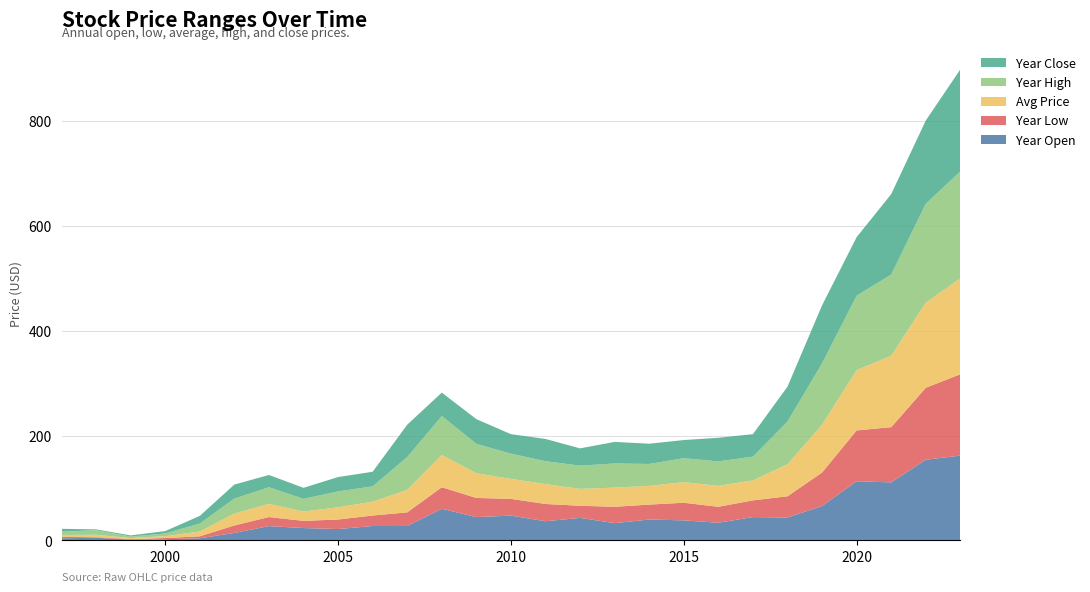

Reading left to right, what are all the values shown in this chart?

Year Open: 4.1	5.1	1.5	2.3	4.1	14.3	27.3	23.6	21.7	27.5	27.5	60.4	44.5	47.4	36.6	43.0	33.0	39.9	38.3	33.8	44.6	43.8	65.7	112.9	110.8	154.0	161.9
Year Low: 2.6	1.1	1.1	2.3	3.8	14.3	17.3	13.7	18.2	20.0	26.1	41.2	36.5	31.9	33.0	23.1	31.2	28.5	33.6	30.4	31.9	40.4	63.9	97.0	105.4	137.3	155.1
Avg Price: 3.8	4.6	2.0	3.6	9.2	22.7	25.1	17.9	23.3	26.5	42.8	61.7	47.1	38.1	37.8	32.3	36.5	35.8	39.3	40.0	38.1	61.1	91.3	115.0	136.2	162.3	183.0
Year High: 6.1	8.8	2.8	5.2	15.2	28.6	31.8	24.1	30.3	29.2	62.8	74.2	56.1	48.1	43.8	44.2	46.1	41.8	45.7	46.6	45.2	81.5	117.0	142.1	155.0	188.7	204.1
Year Close: 5.6	1.5	2.2	4.6	14.6	26.8	23.4	21.1	27.4	27.9	61.6	44.7	47.2	37.3	42.4	33.0	41.1	38.6	34.7	45.1	43.0	66.6	110.7	111.7	153.4	158.8	194.7